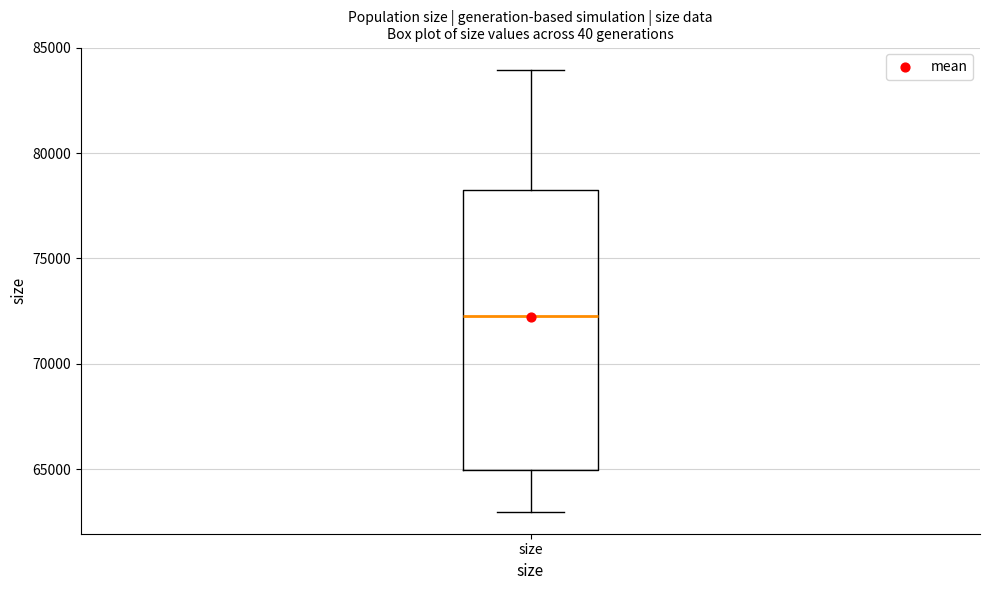

Read this box plot against the y-axis: the position of the median line, the range covered by the box, and the ends of both whiskers. The values are not printed on the chart, so give them approximately, as read against the axis.

median 72500, box 65000 to 78000, whiskers 63000 to 84000